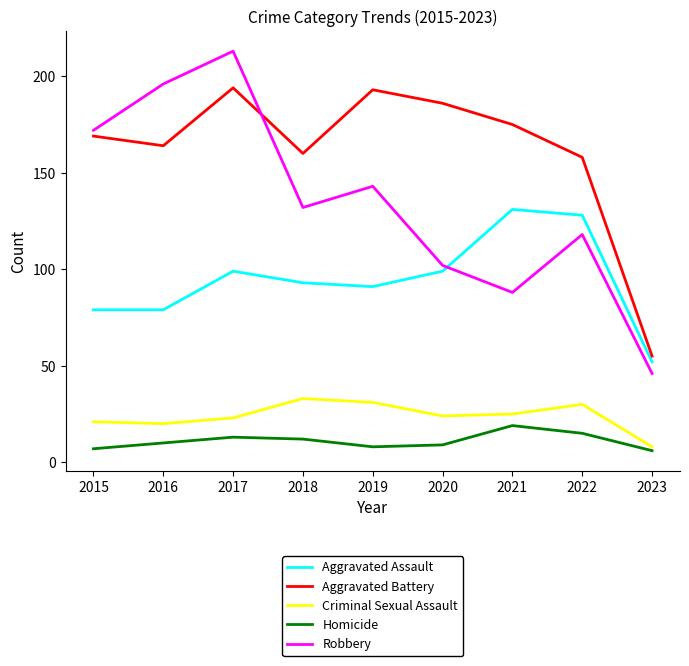

In Robbery, how many points are higher than both neighbors (excluding endpoints)?

3